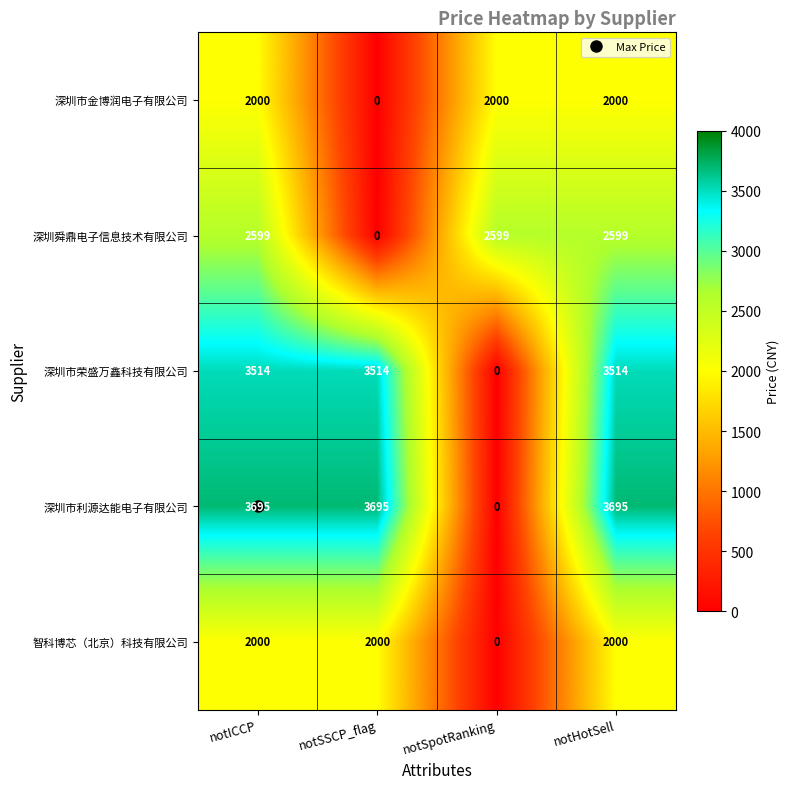

Which series changed the most between notSpotRanking and notHotSell?

深圳市利源达能电子有限公司